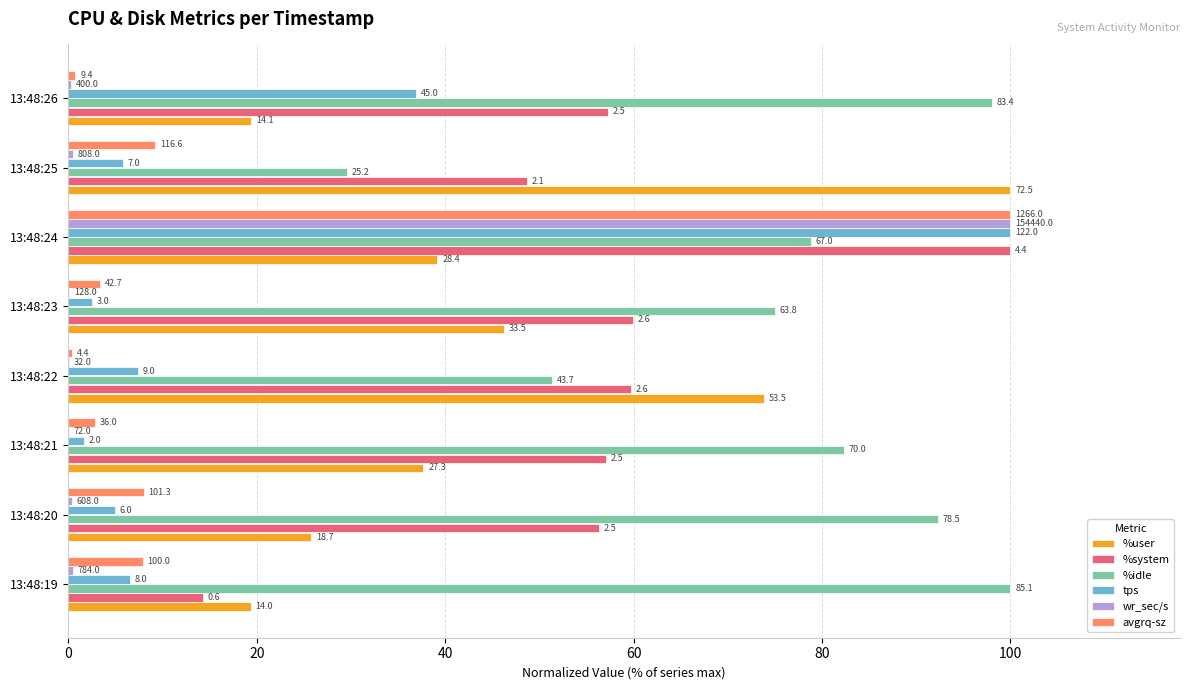

What are all the series names shown in the legend?

%user, %system, %idle, tps, wr_sec/s, avgrq-sz